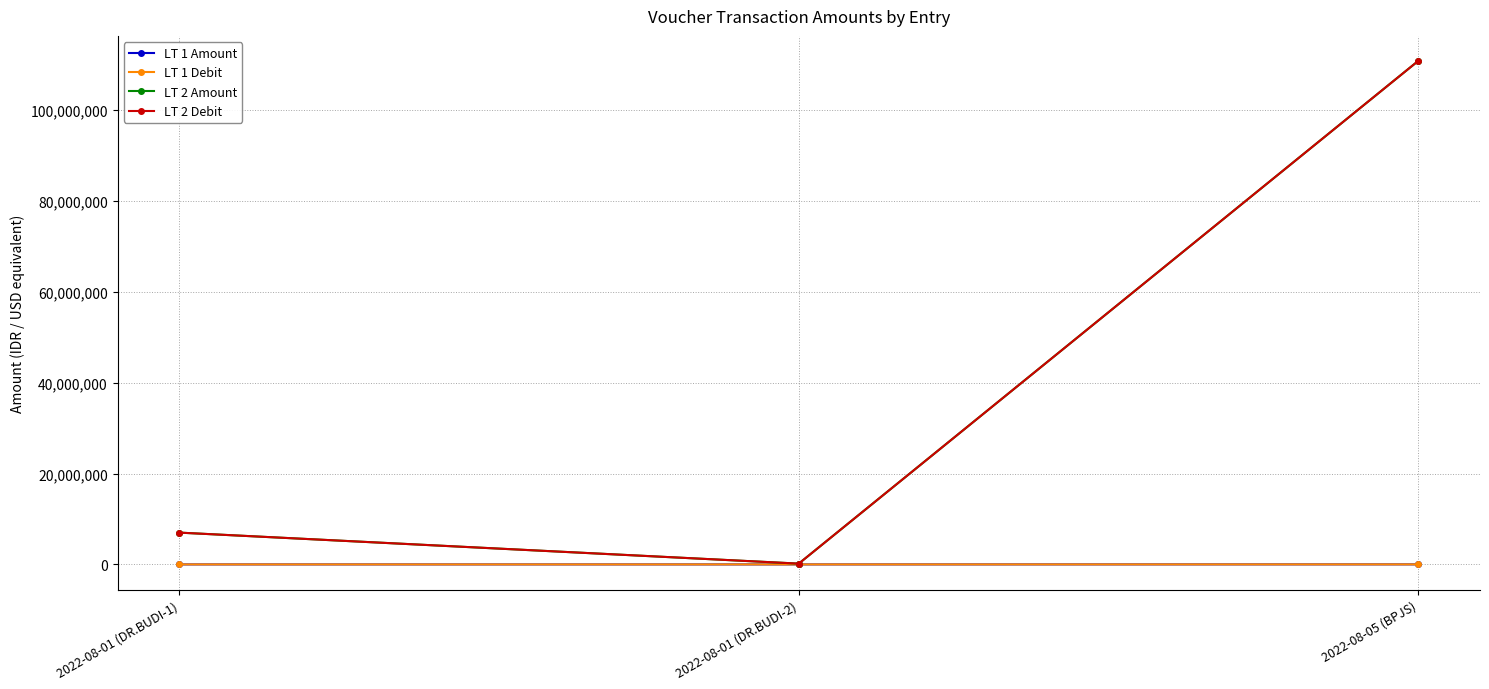

Where is LT 2 Debit nearest to the value 55501483?

2022-08-01 (DR.BUDI-1)